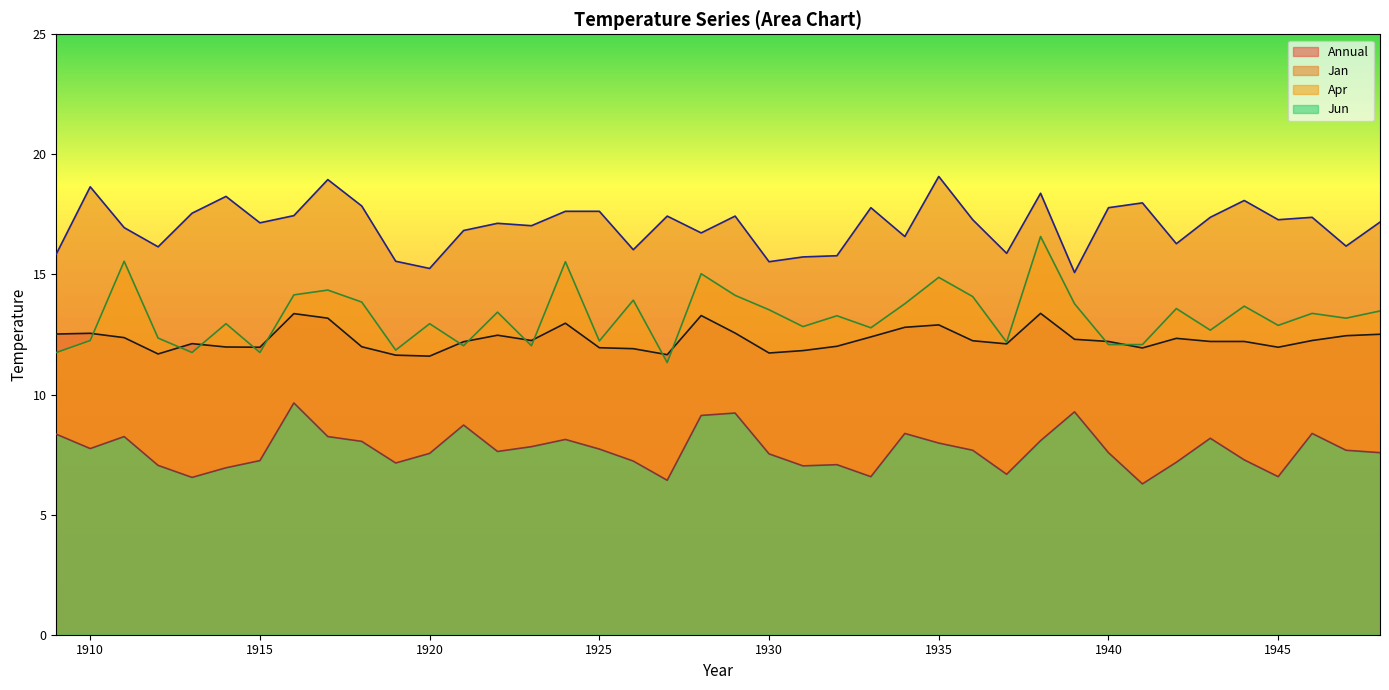

At how many categories does at least one series exceed 8?

40